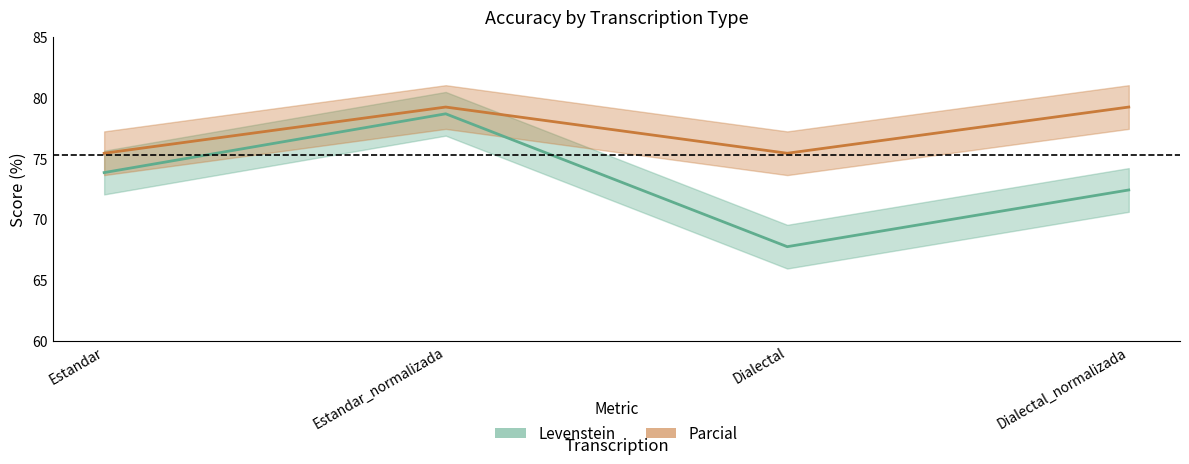

What is the average value of the Levenstein series?

73.2